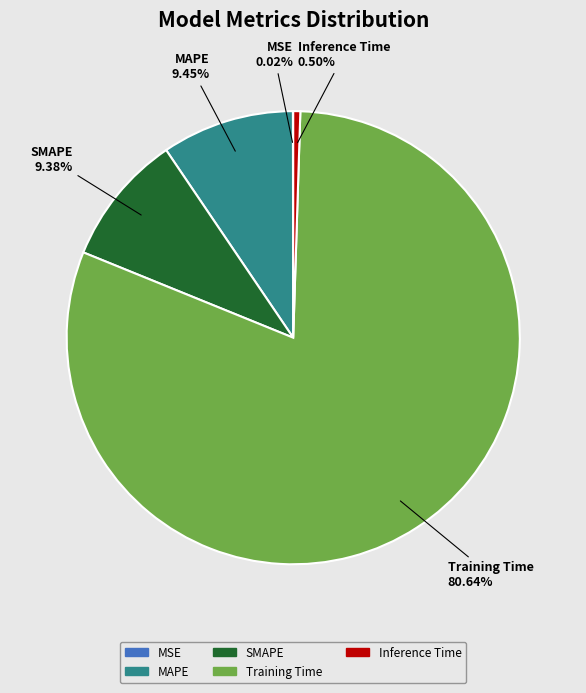

How much of the chart is everything except SMAPE?

90.6%